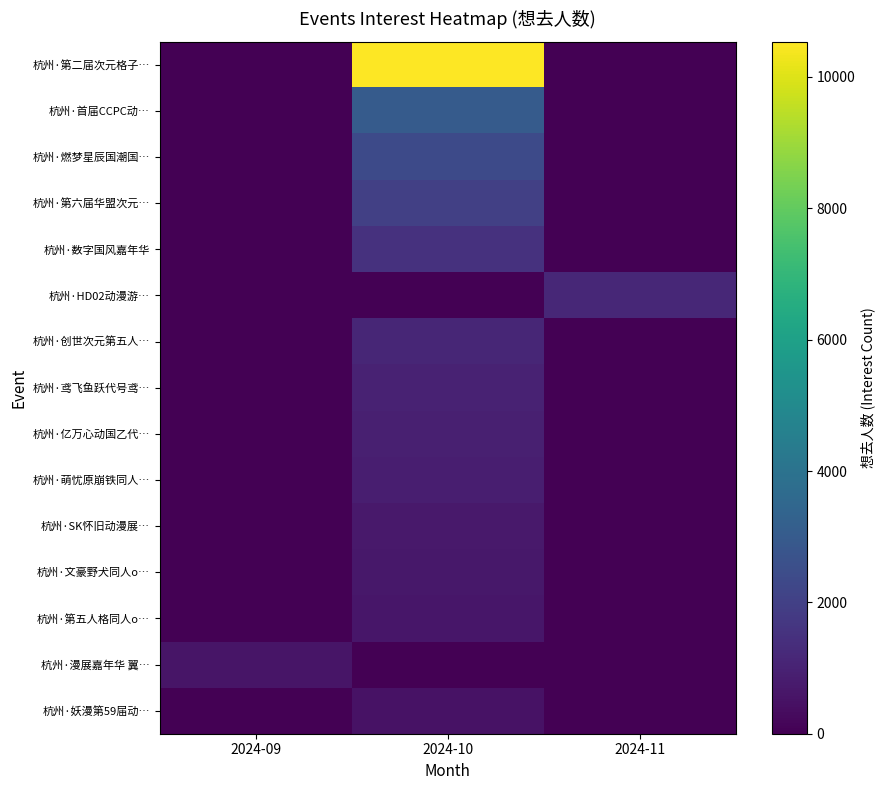

What is the maximum value shown in the chart?

10537